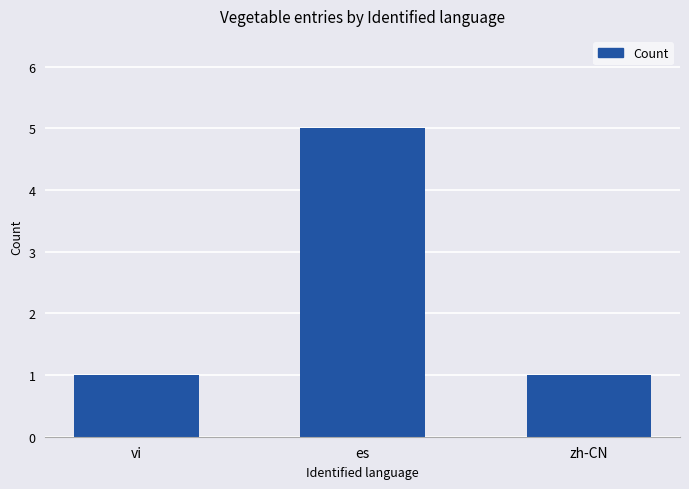

What is the greatest value displayed?

5